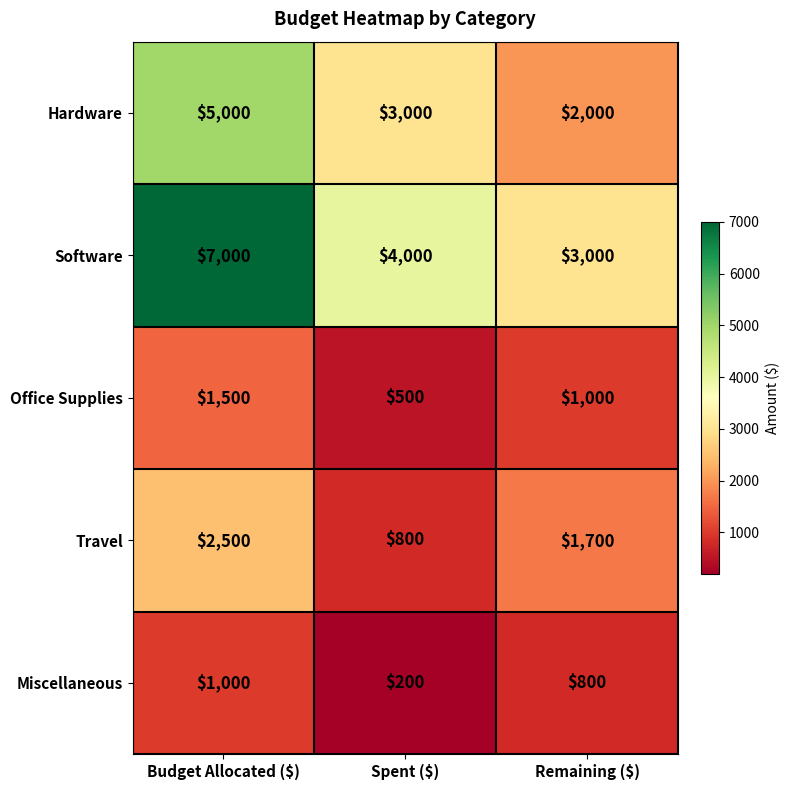

Which series has the largest range (max minus min)?

Software